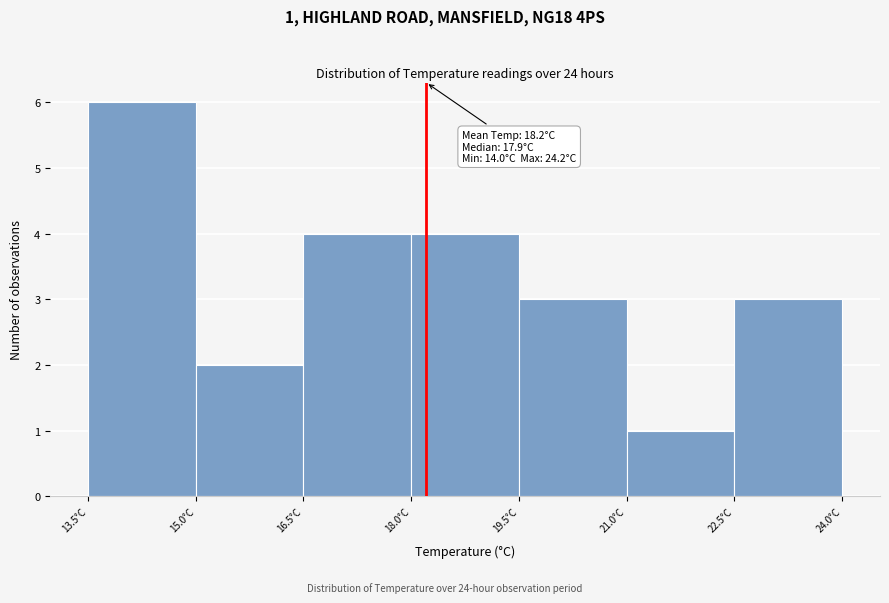

Which range on the x-axis has the tallest bar?

13.5 to 15.0